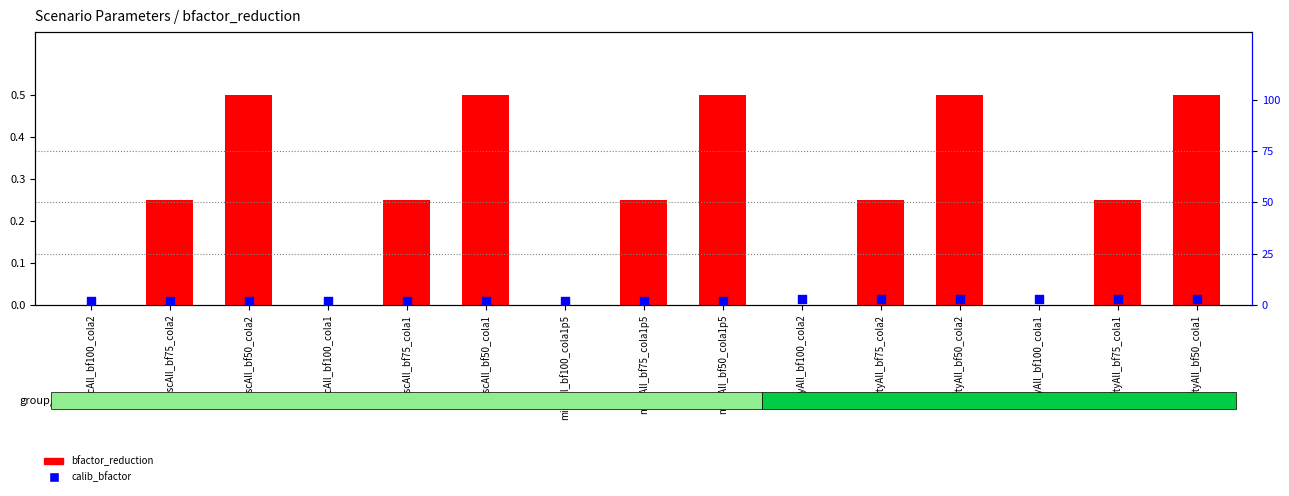

Which series reaches the minimum Y coordinate?

bfactor_reduction